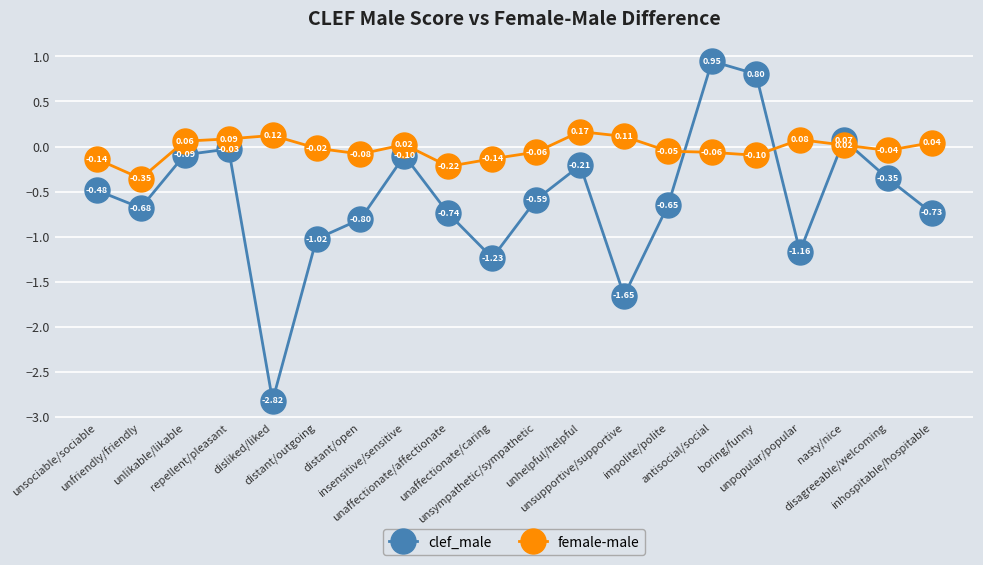

Which series ends up on top after the final intersection of female-male and clef_male?

female-male